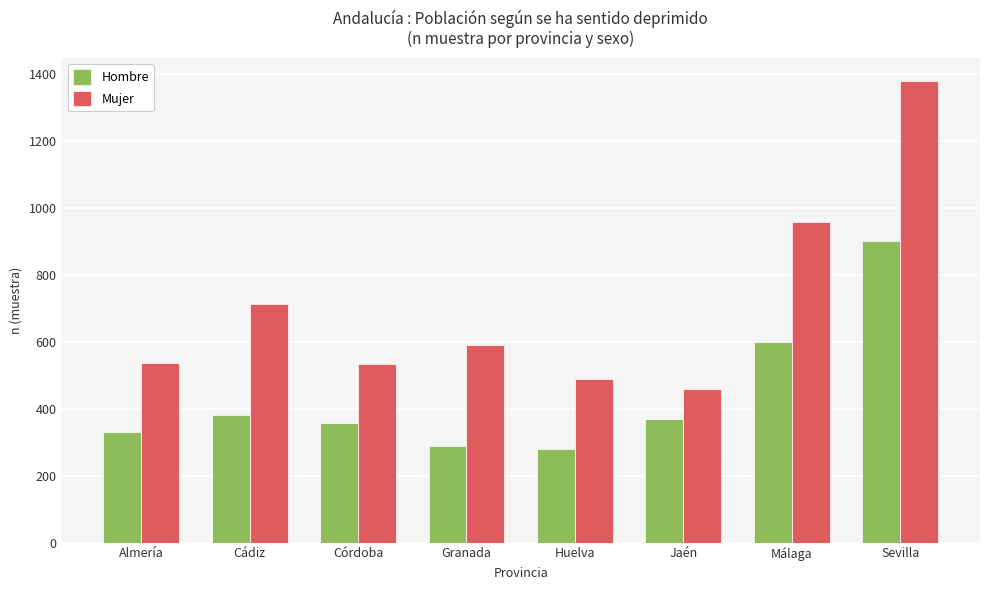

What is the label of the 2nd bar from the right?

Málaga